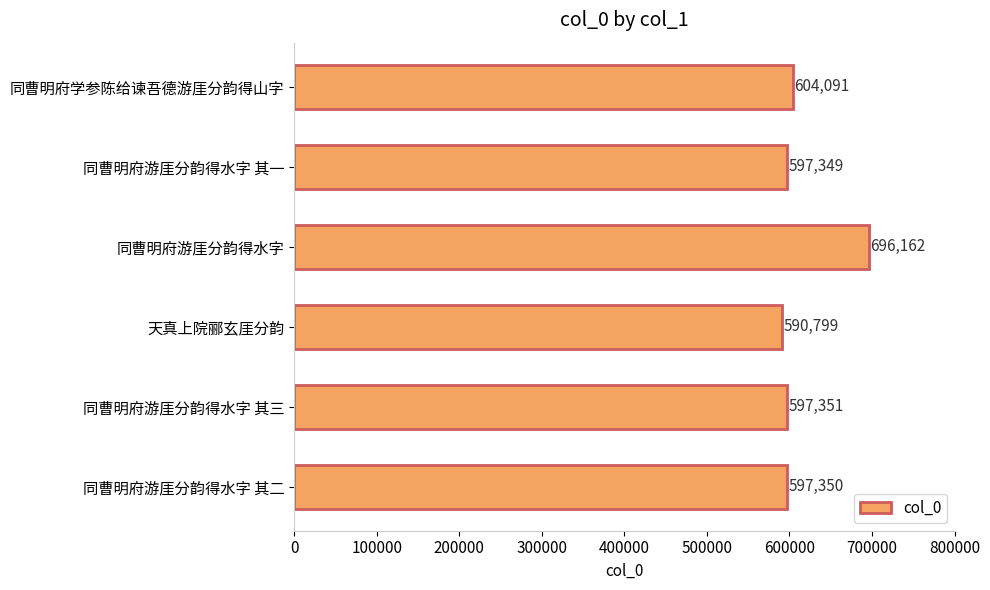

Reading bottom to top, transcribe all the data shown in this chart.

同曹明府游厓分韵得水字 其二=597350	同曹明府游厓分韵得水字 其三=597351	天真上院郦玄厓分韵=590799	同曹明府游厓分韵得水字=696162	同曹明府游厓分韵得水字 其一=597349	同曹明府学参陈给谏吾德游厓分韵得山字=604091